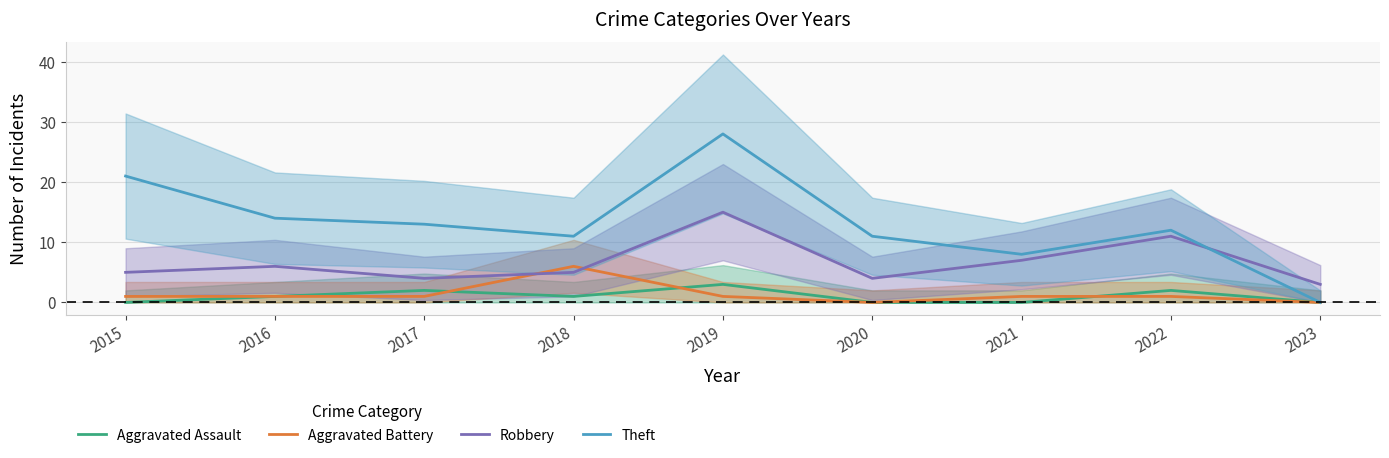

Reading left to right, extract all data points from this chart.

Aggravated Assault: 0	1	2	1	3	0	0	2	0
Aggravated Battery: 1	1	1	6	1	0	1	1	0
Robbery: 5	6	4	5	15	4	7	11	3
Theft: 21	14	13	11	28	11	8	12	0